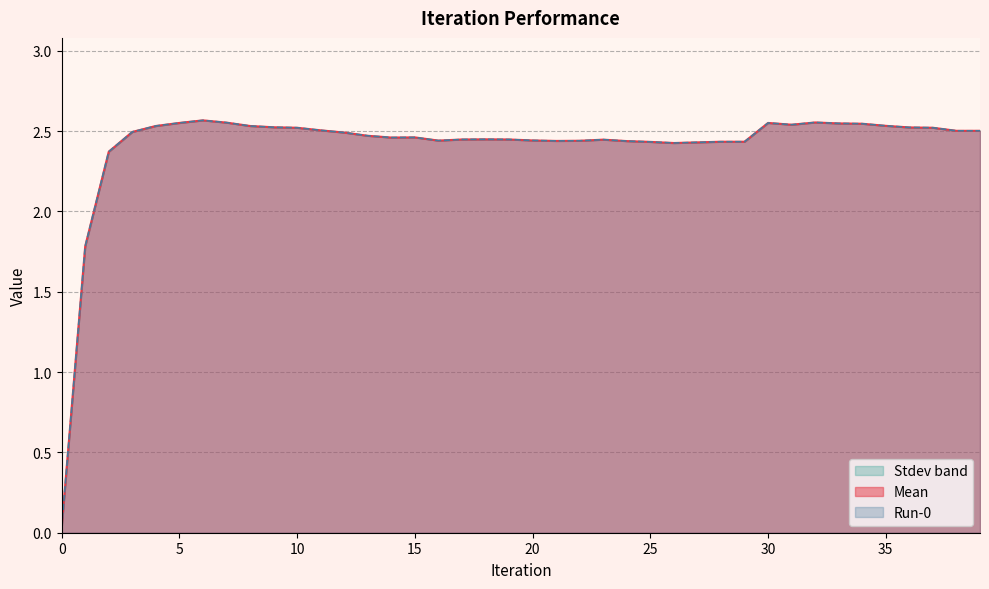

The Run-0 series shows 0.9 at 19. True or false?

False